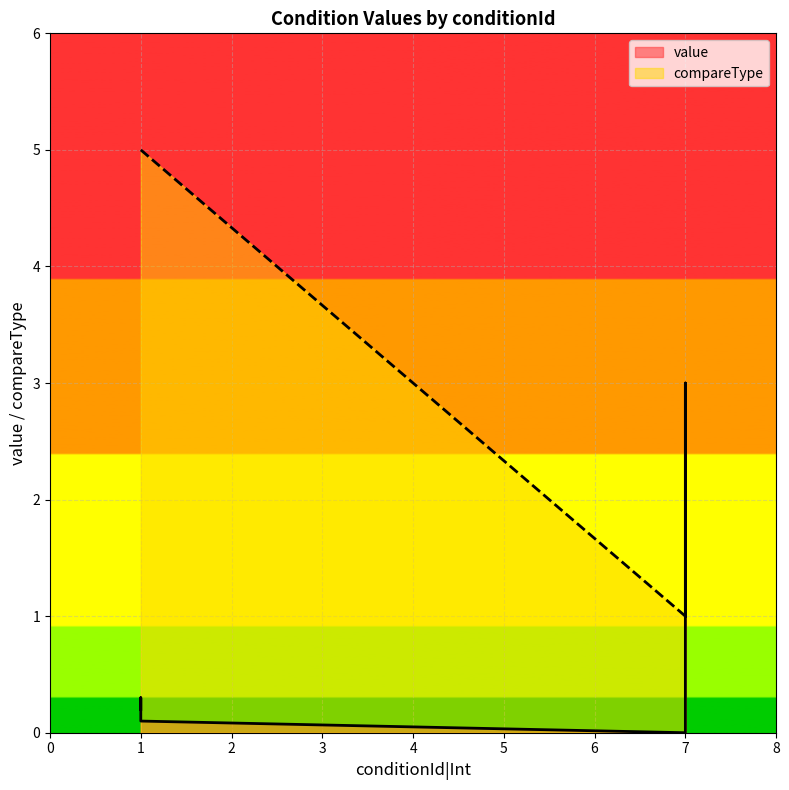

Read the value value at AttackerHp<=20Percent.

0.2